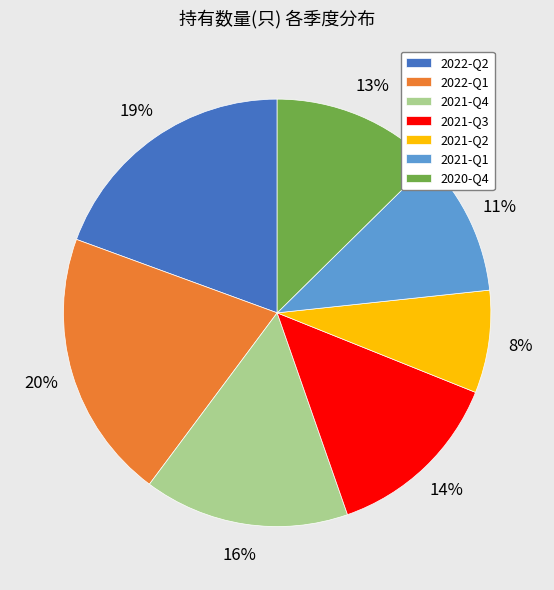

The 2022-Q2 slice represents 19% of the pie. True or false?

True